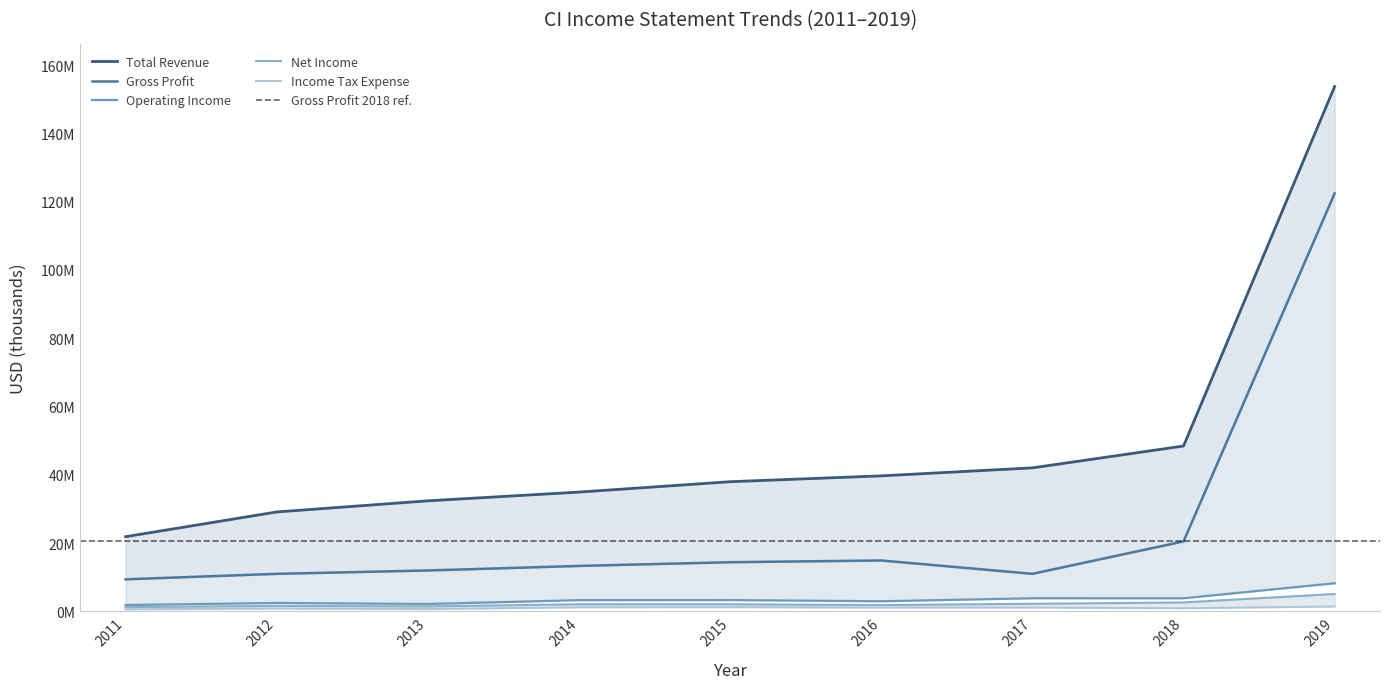

At which category is the sum across all series the highest?

2019